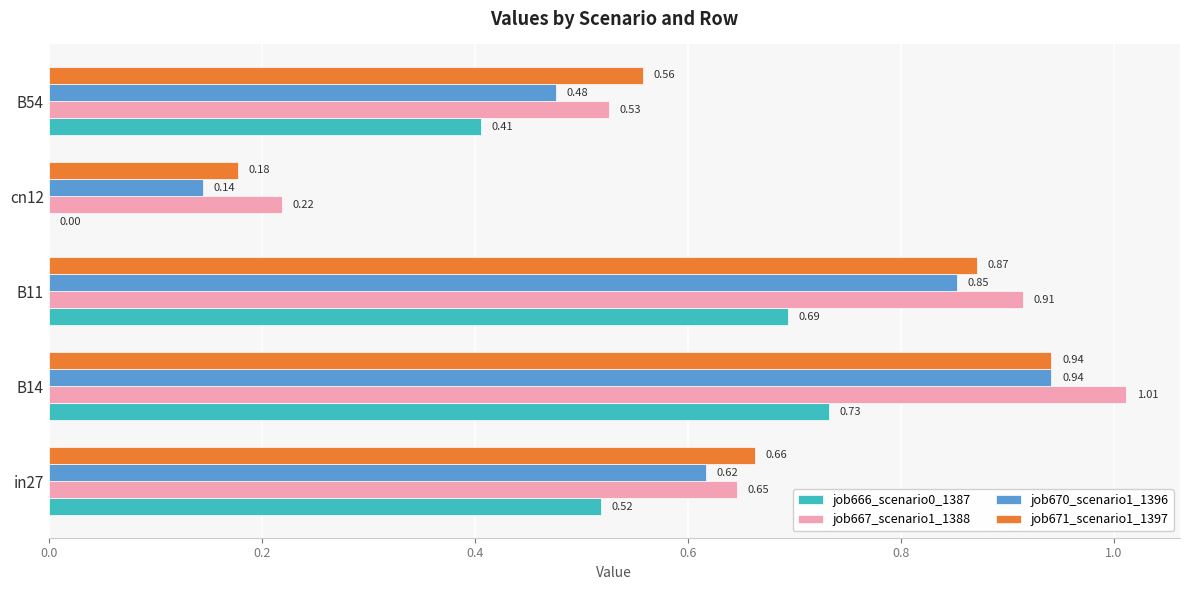

What is the sum of all job666_scenario0_1387 values?

2.4